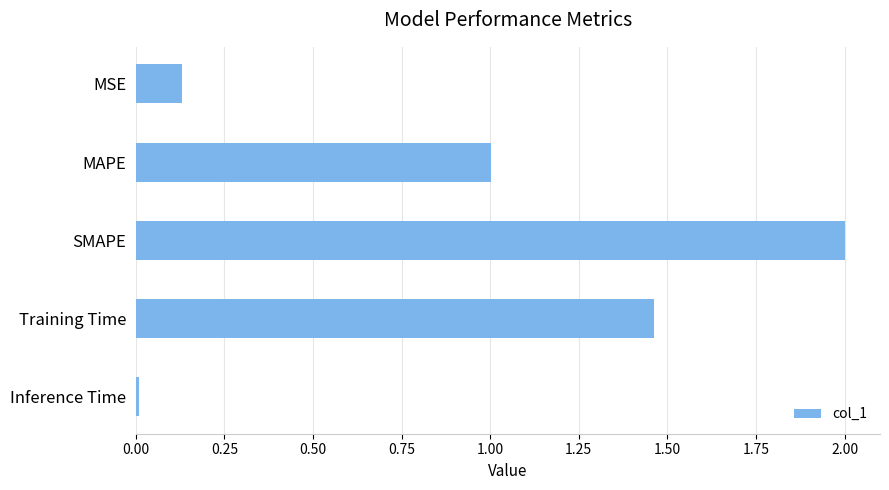

What is the sum of all values?

4.6